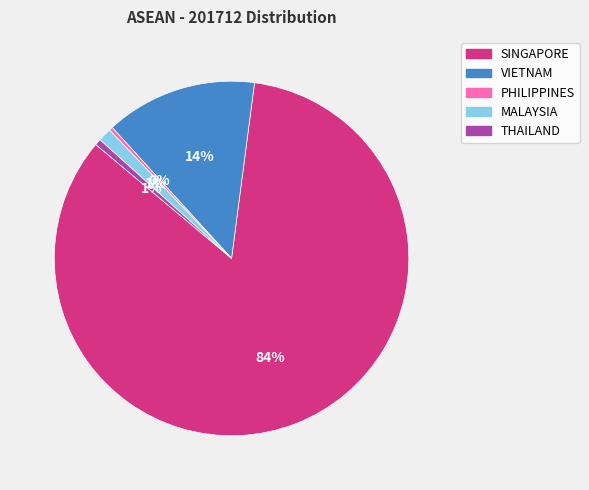

Count the number of slices in the pie.

5